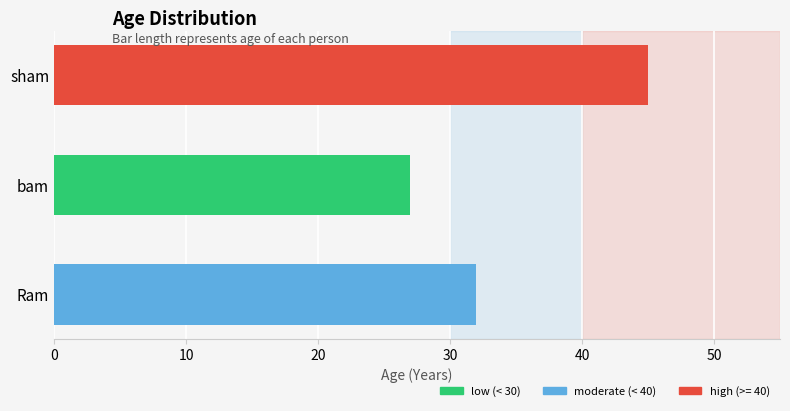

Which label corresponds to the smallest value in the chart?

bam